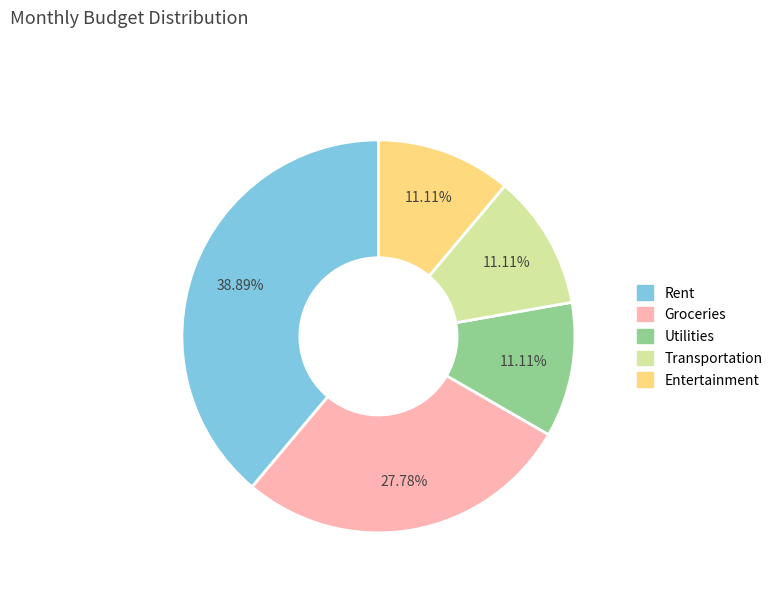

Is there a majority slice in this chart?

No